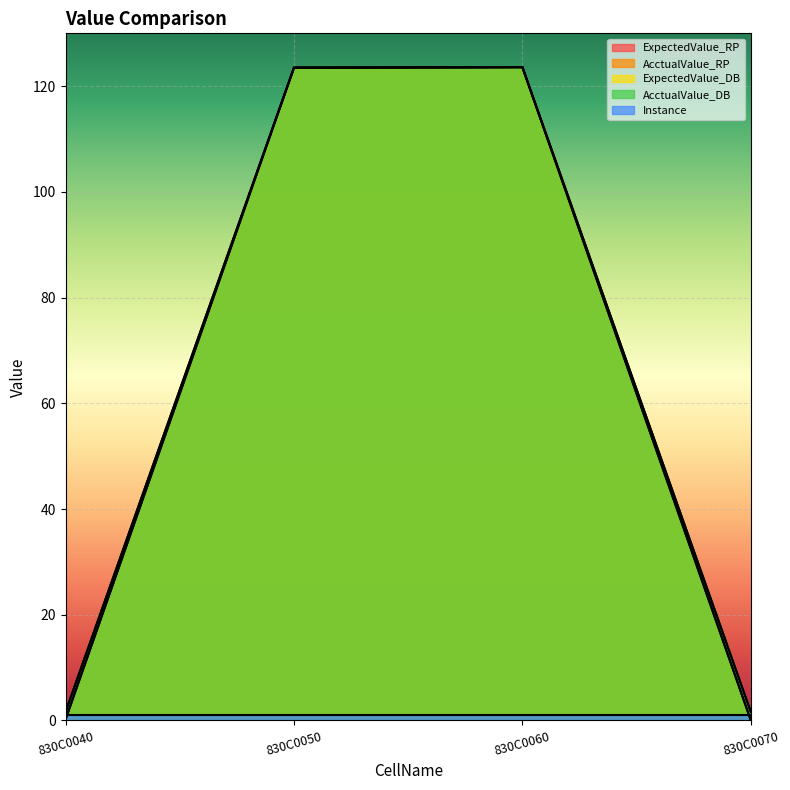

What is the difference between the maximum and minimum values in the AcctualValue_RP series?

123.6